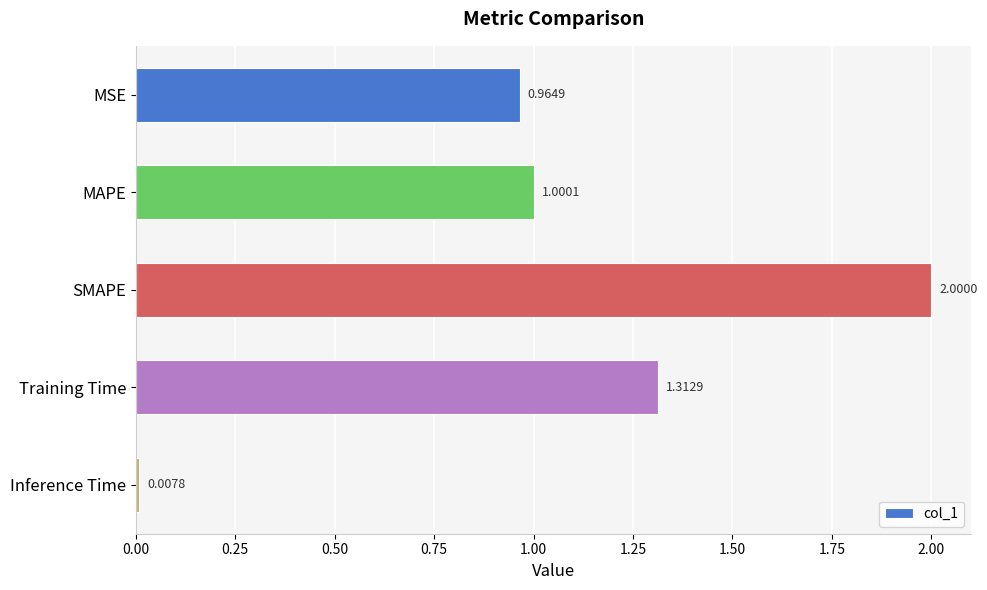

Between MSE and SMAPE, which is larger?

SMAPE